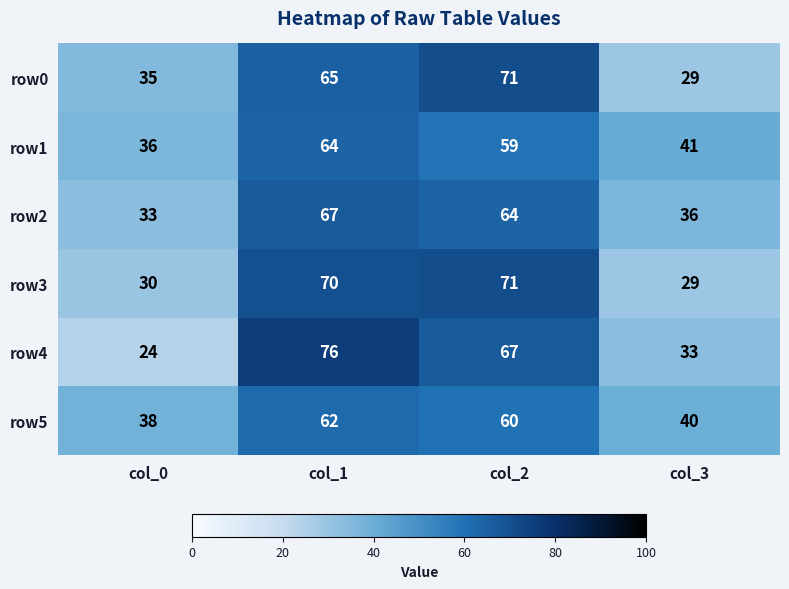

What is the difference between the highest and lowest values at col_2?

12